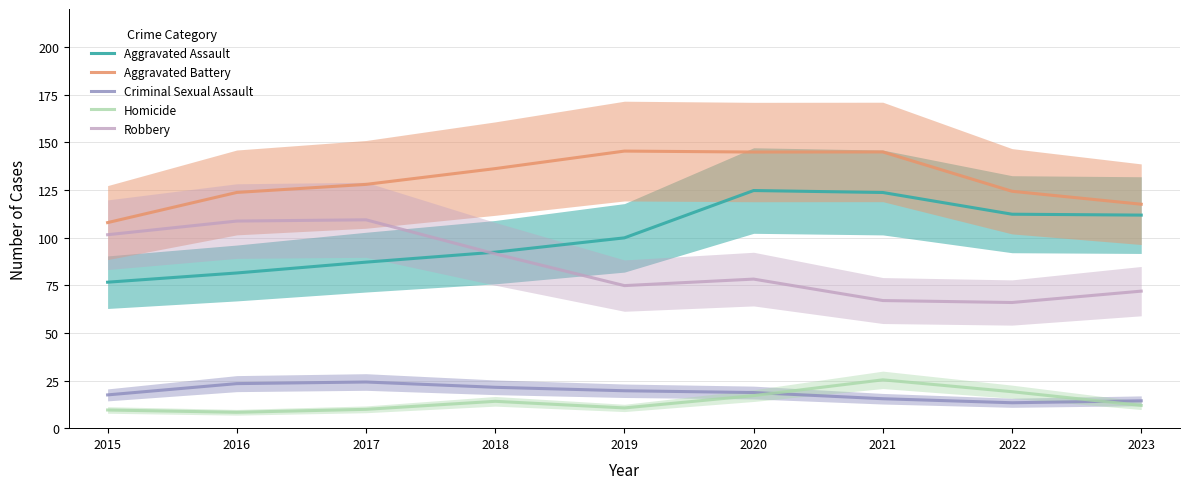

At which category does the chart reach its minimum across all series?

2016